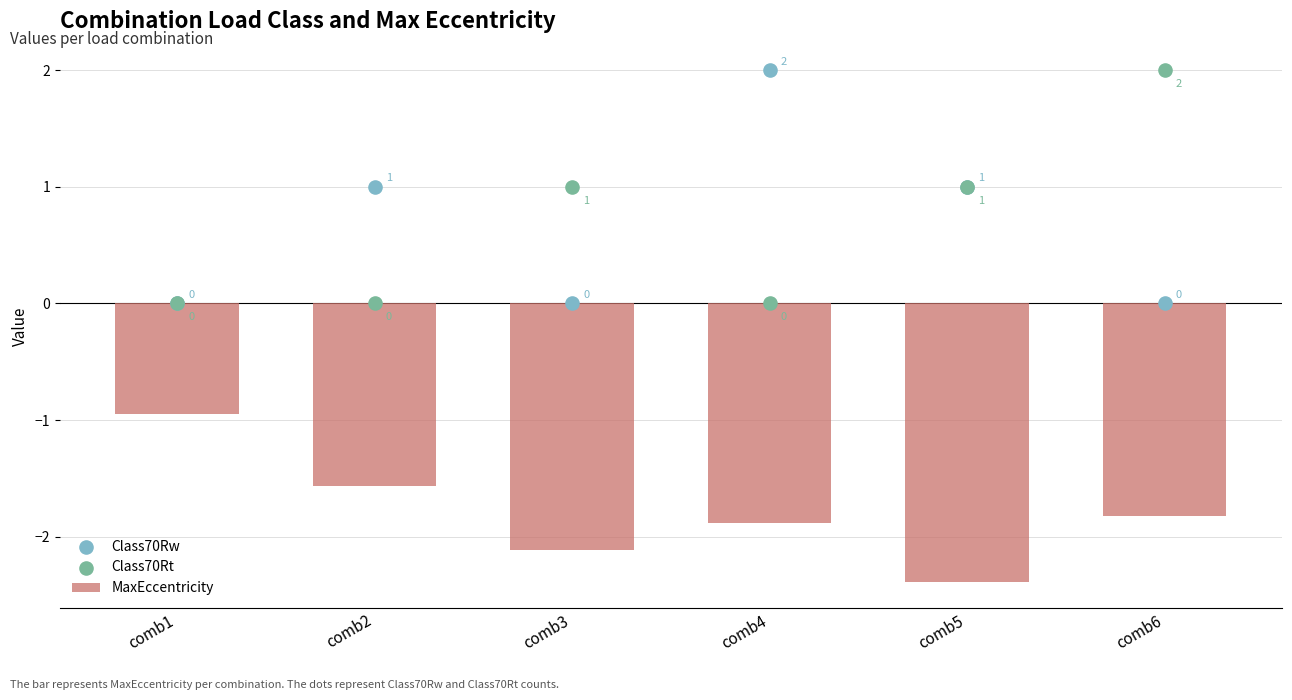

Which series contains the highest Y value?

Class70Rw